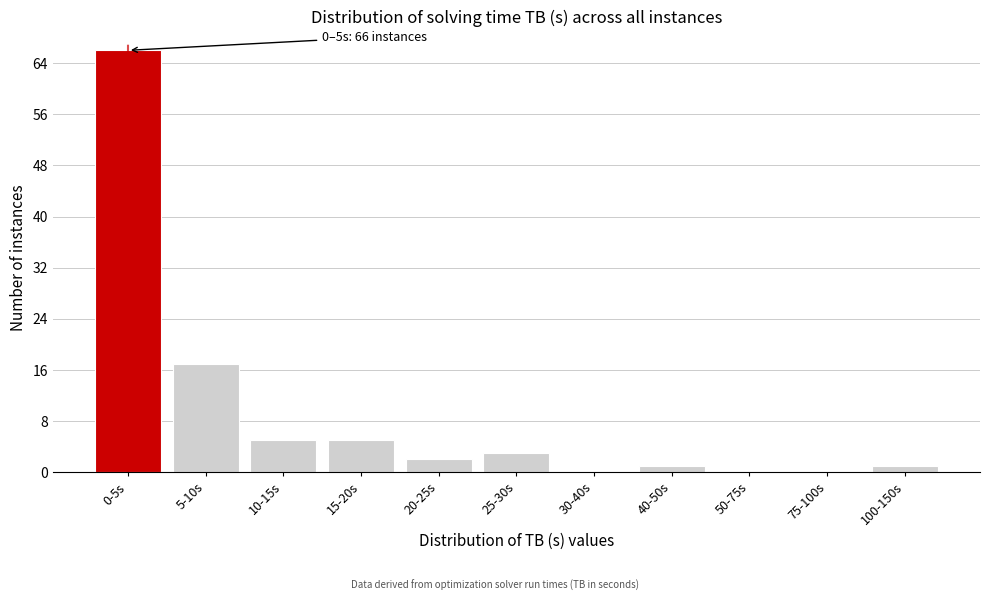

Reading right to left, list all the values displayed in this chart.

100-150s=1	75-100s=0	50-75s=0	40-50s=1	30-40s=0	25-30s=3	20-25s=2	15-20s=5	10-15s=5	5-10s=17	0-5s=66